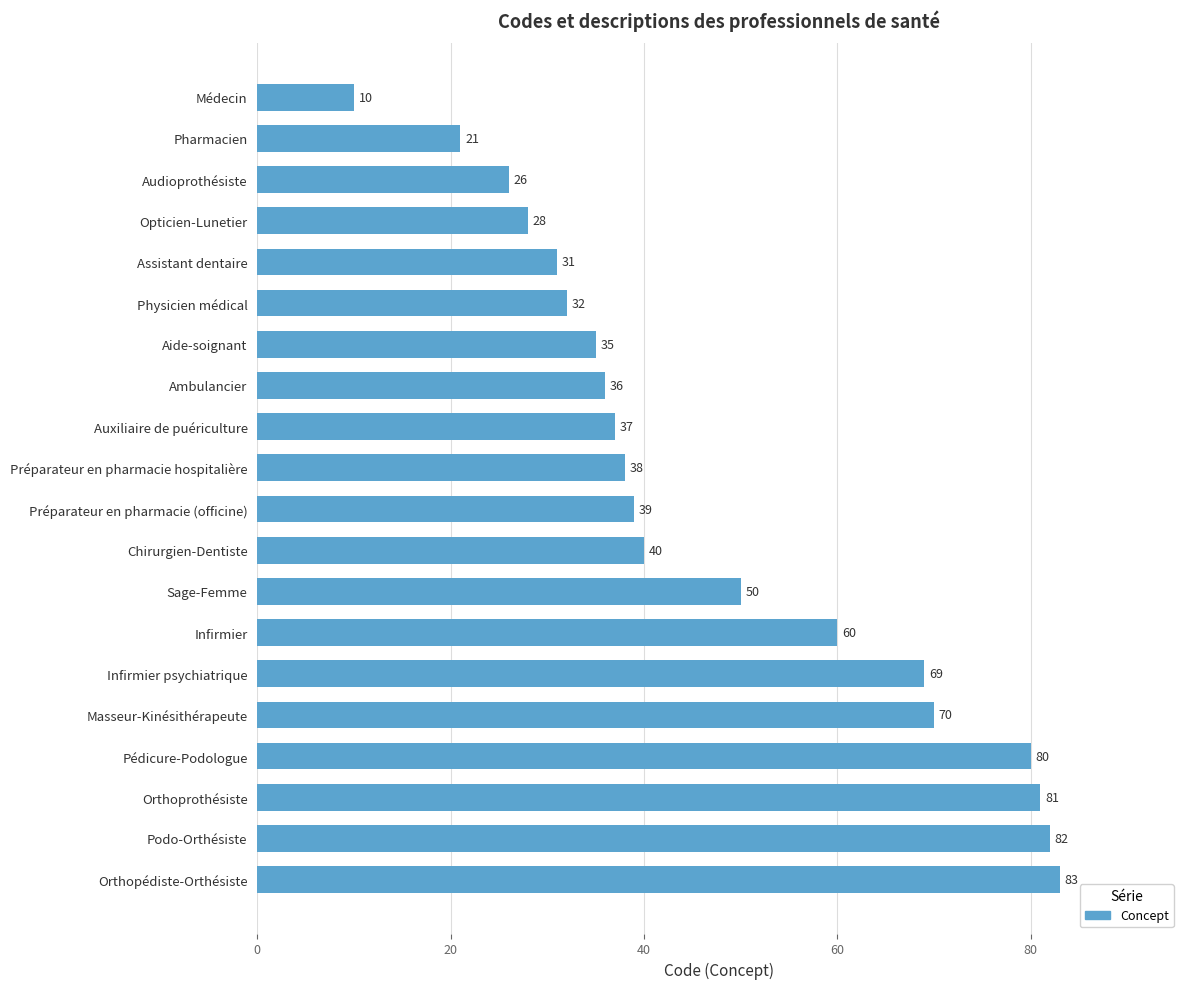

Rank the categories by value from lowest to highest.

Médecin, Pharmacien, Audioprothésiste, Opticien-Lunetier, Assistant dentaire, Physicien médical, Aide-soignant, Ambulancier, Auxiliaire de puériculture, Préparateur en pharmacie hospitalière, Préparateur en pharmacie (officine), Chirurgien-Dentiste, Sage-Femme, Infirmier, Infirmier psychiatrique, Masseur-Kinésithérapeute, Pédicure-Podologue, Orthoprothésiste, Podo-Orthésiste, Orthopédiste-Orthésiste